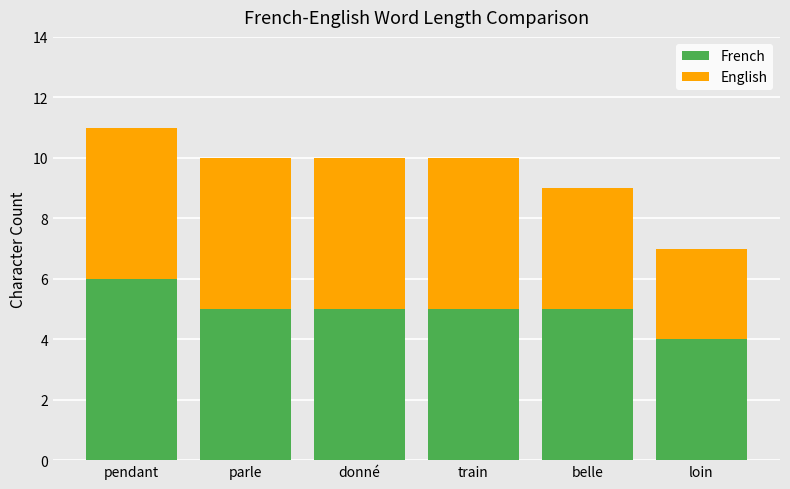

Which category has the highest value in the French series?

pendant